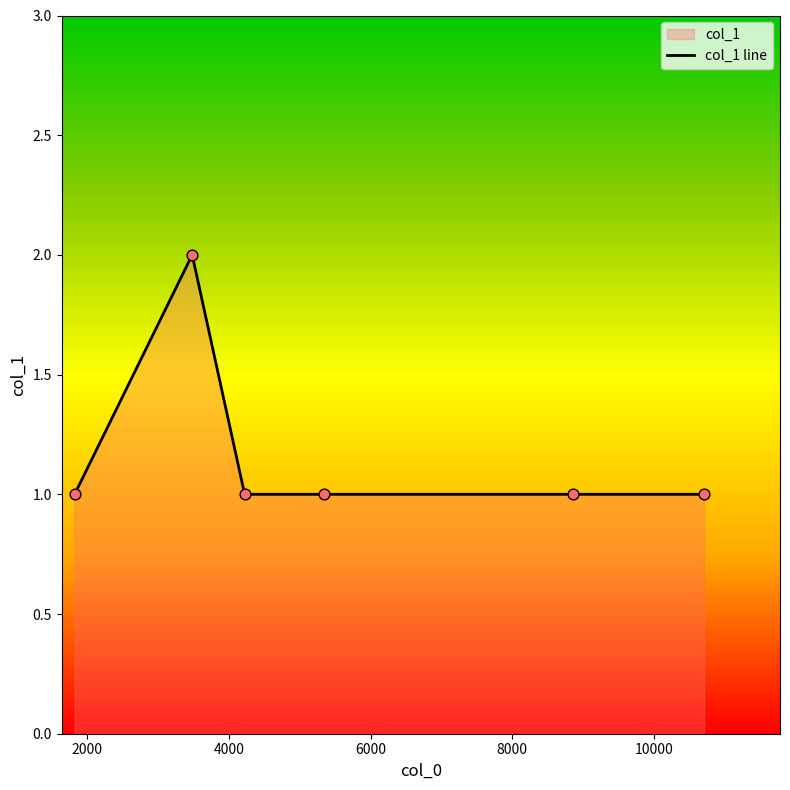

What is the sum of all values?

7